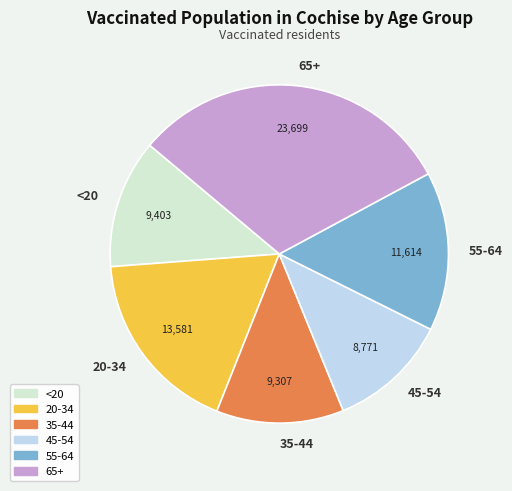

Is there any slice that represents more than half of the pie?

No